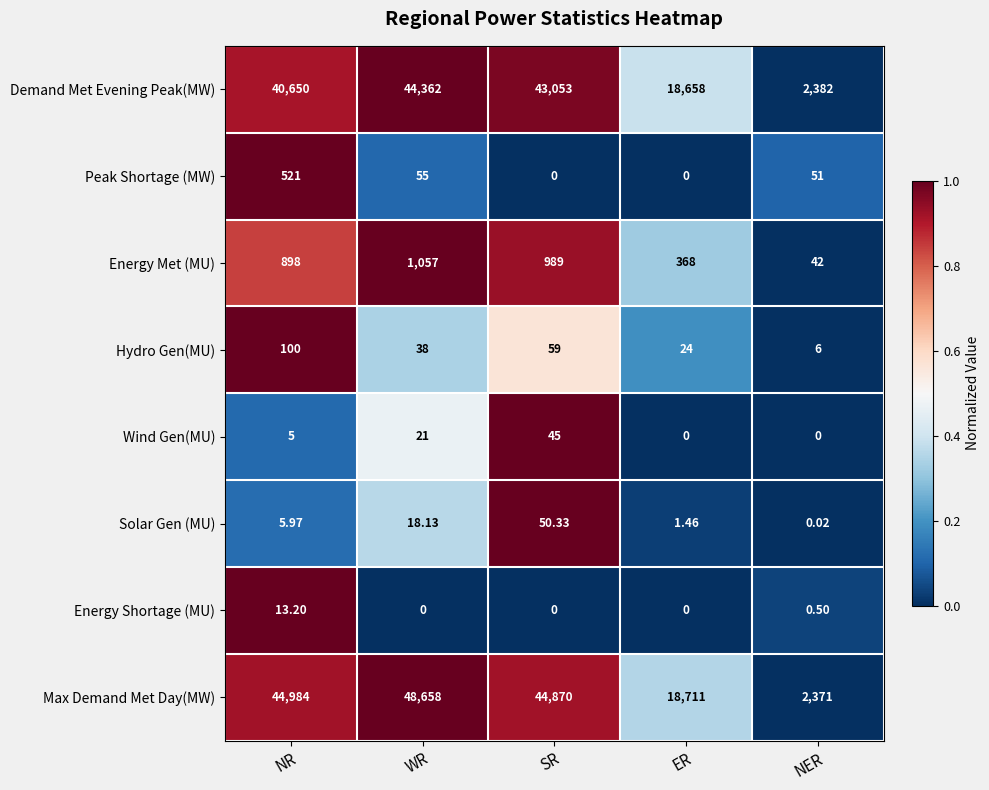

What is the difference between the highest and lowest values at SR?

44870.0